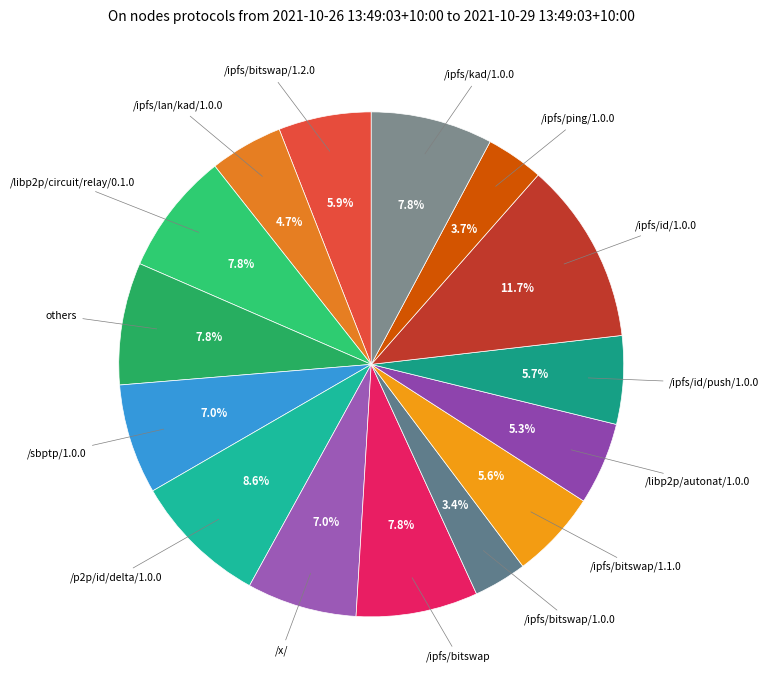

How many segments does this pie chart have?

15